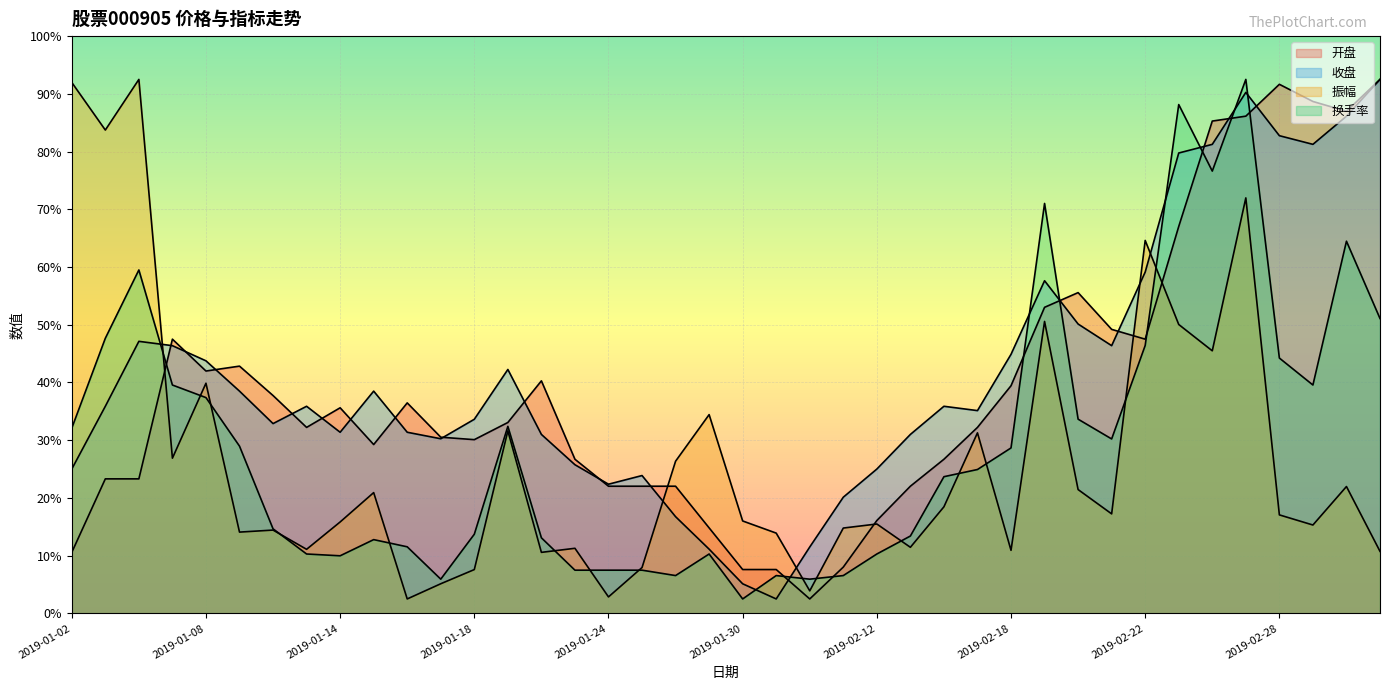

True or false: 开盘 has more than 2 interior local peaks.

True